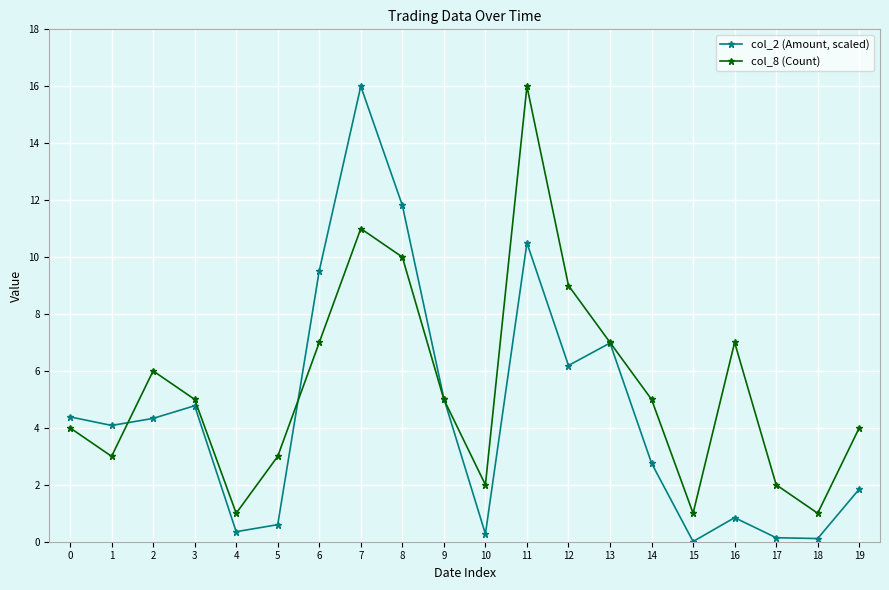

Which series has the largest total across all categories?

col_8 (Count)